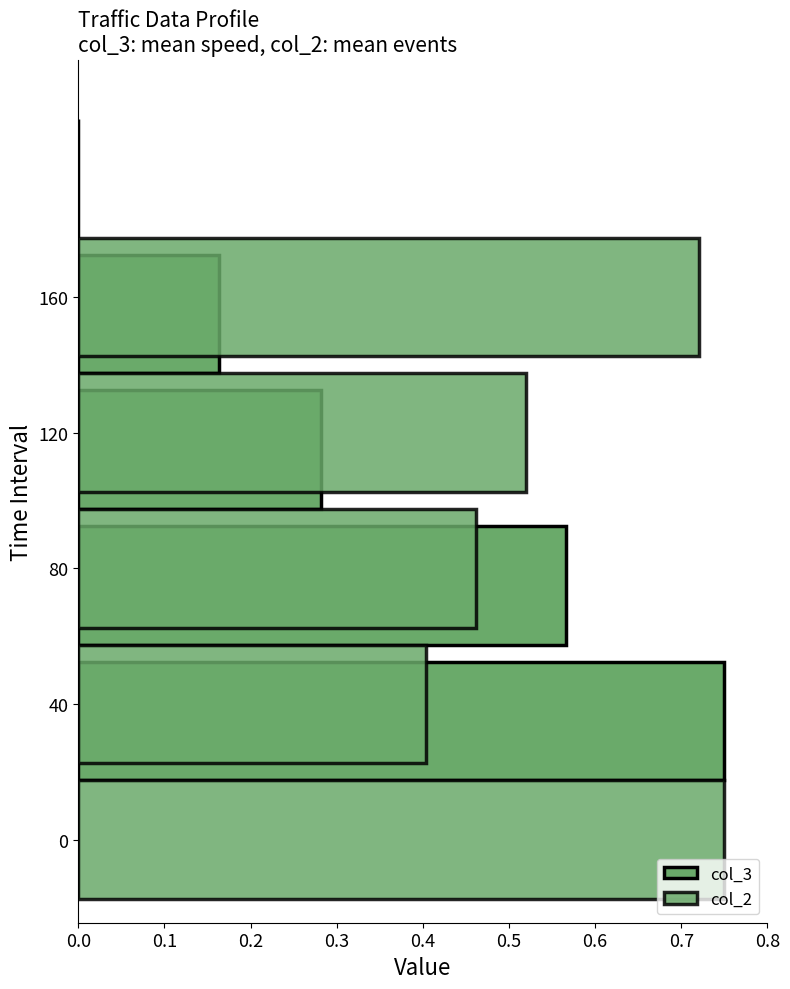

What is the sum of the col_2 values at 0.0 and 0.1?

1.2